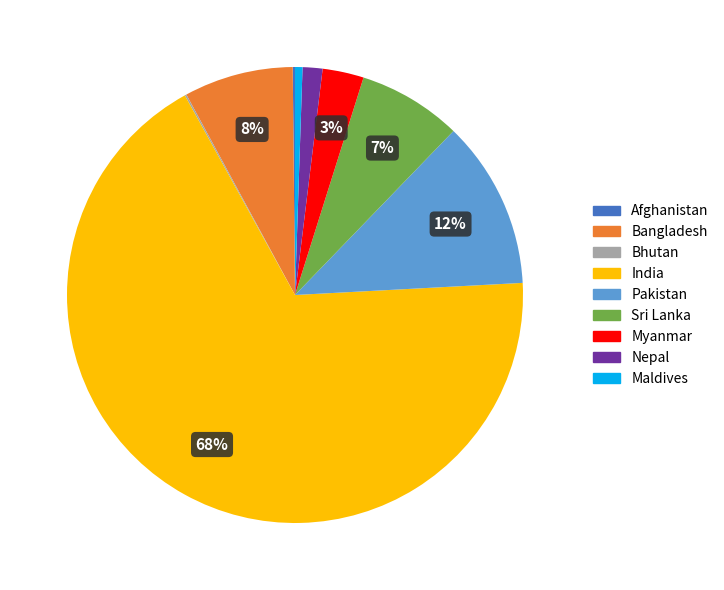

What percentage is the Maldives slice, to the nearest percent?

1%